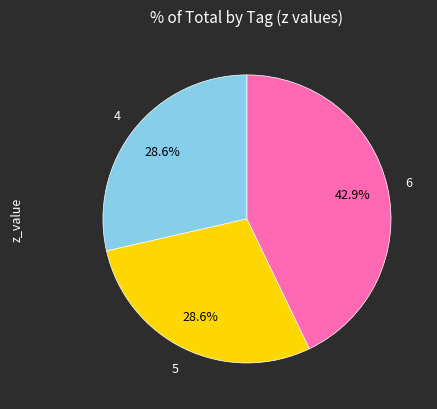

How many segments does this pie chart have?

3